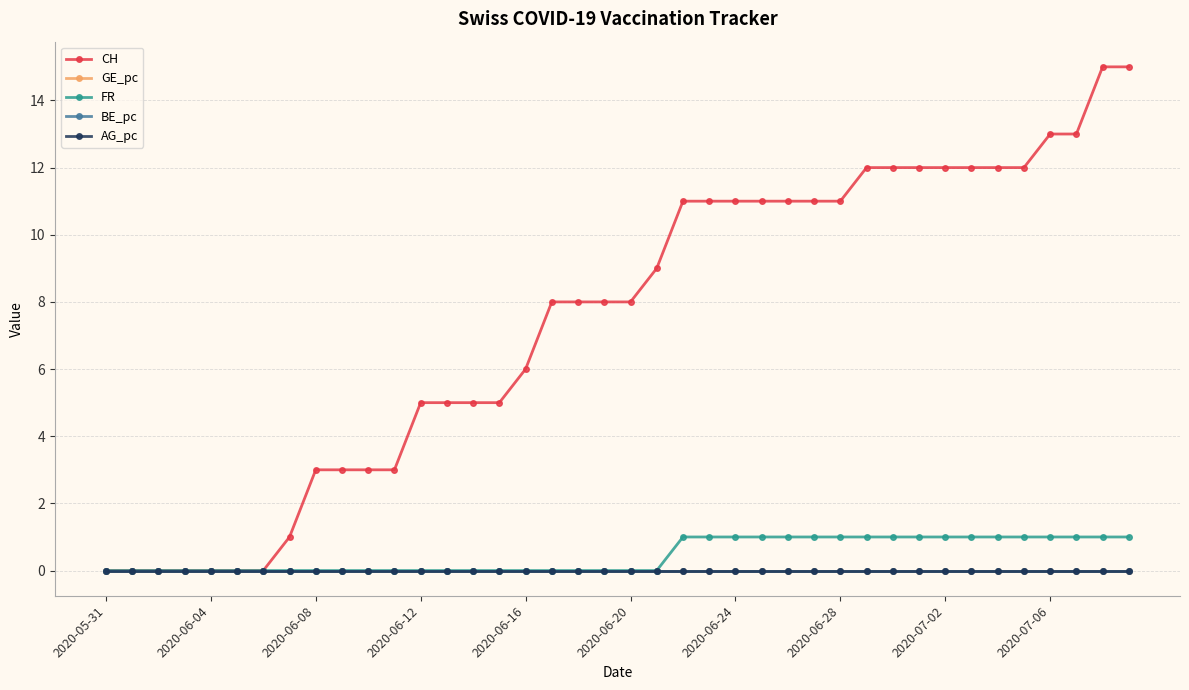

How many values in the FR series exceed 0?

18